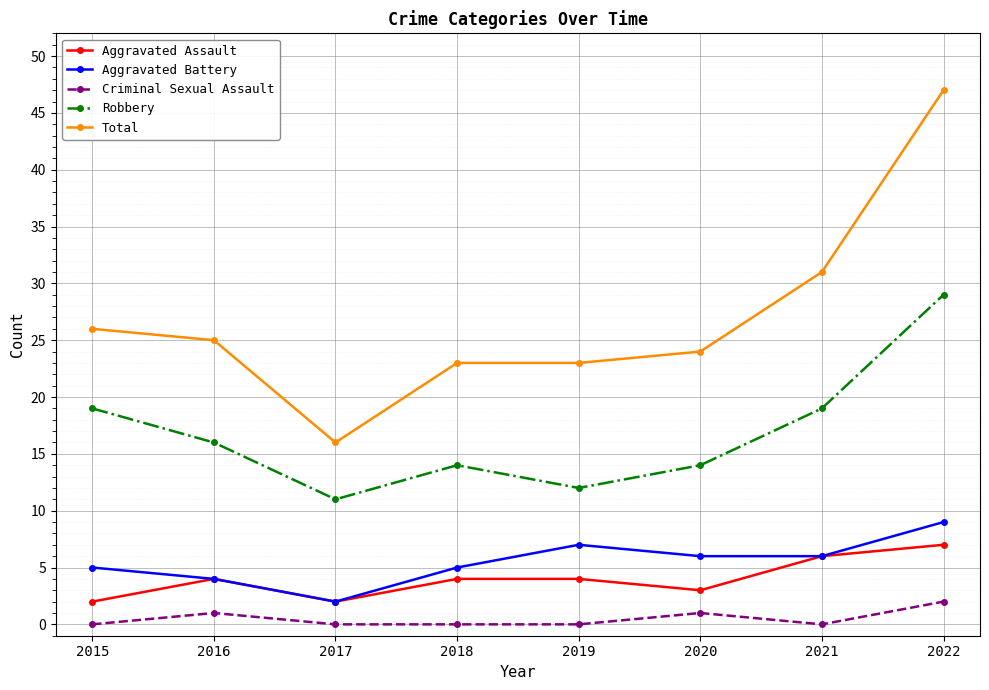

At which category is the sum across all series the highest?

2022